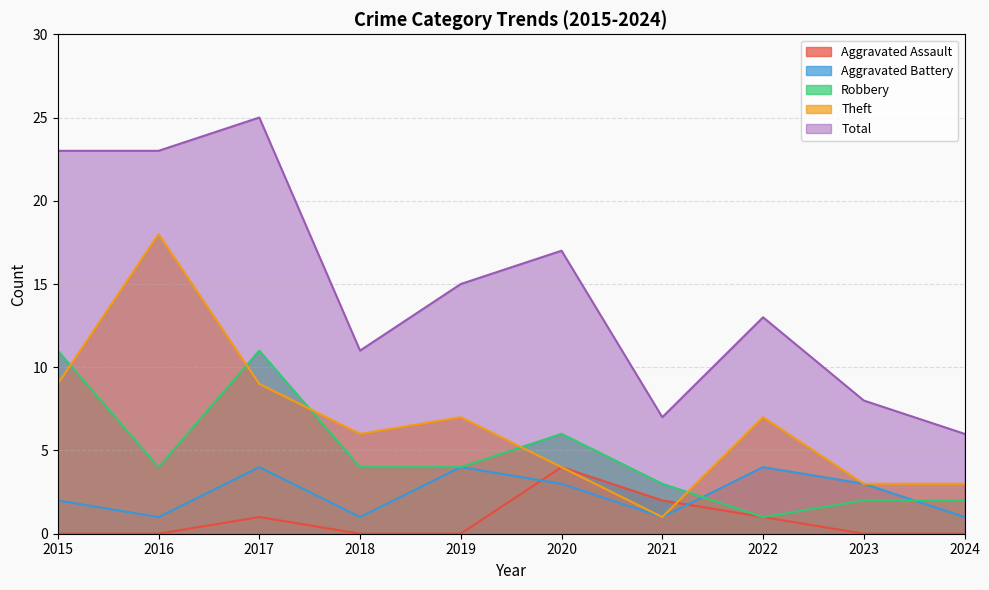

At which category does Aggravated Battery reach its first local peak?

2017